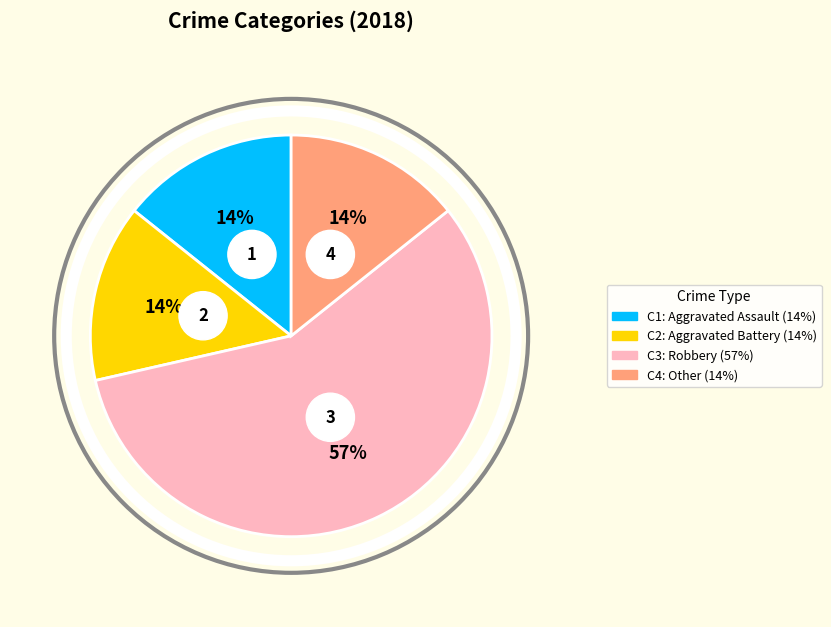

Which has a higher value, Robbery or Aggravated Assault?

Robbery